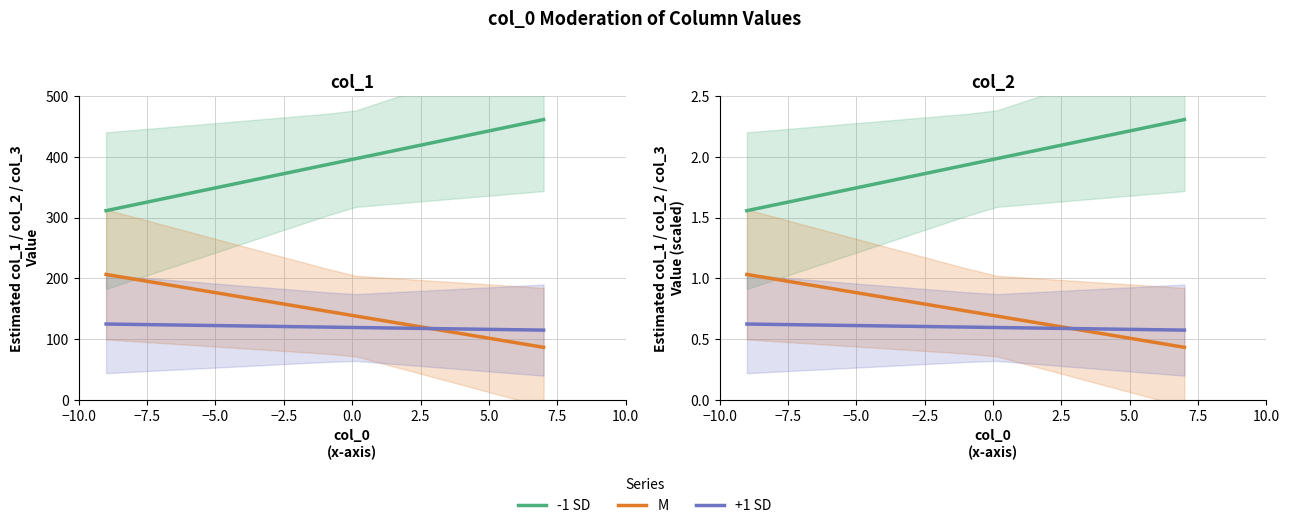

Which series has the largest range (max minus min)?

-1 SD